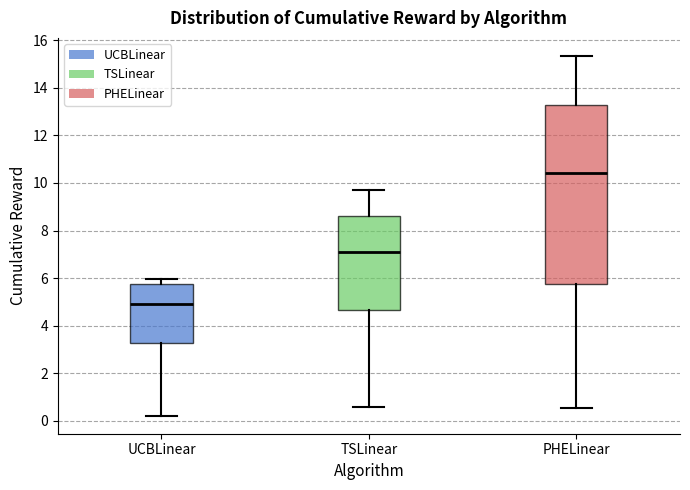

Where does the median line of the box for PHELinear sit on the y-axis? The values are not printed on the chart, so give them approximately, as read against the axis.

10.4